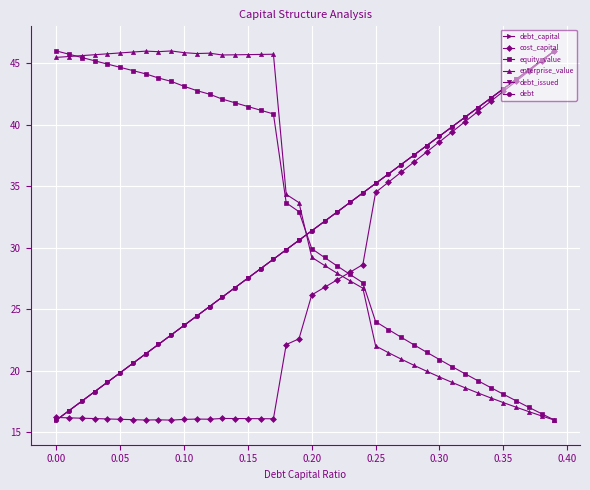

How many intersections are there between debt_issued and enterprise_value?

1